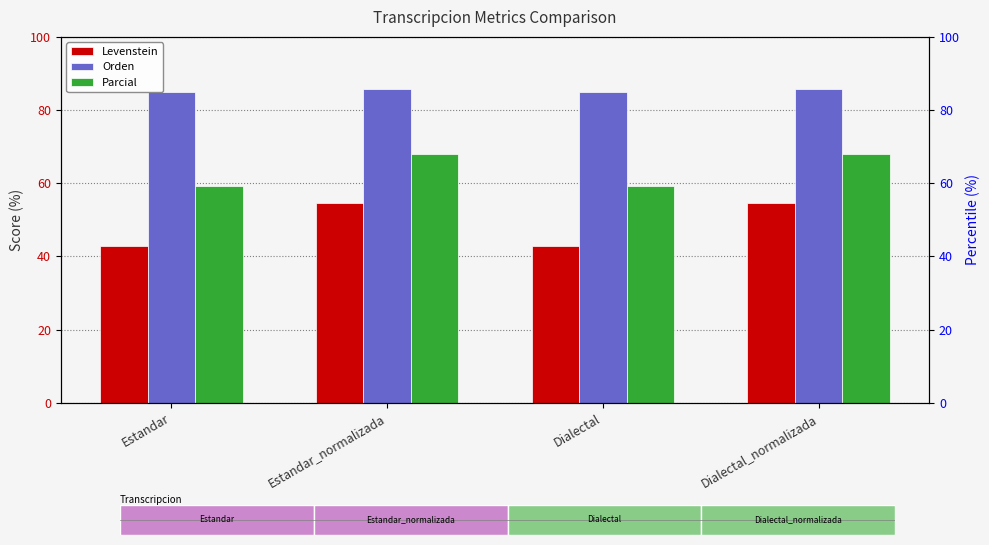

Reading left to right, what are all the values shown in this chart?

Levenstein: 42.9	54.7	42.9	54.7
Orden: 84.9	85.7	84.9	85.7
Parcial: 59.3	68.0	59.3	68.0